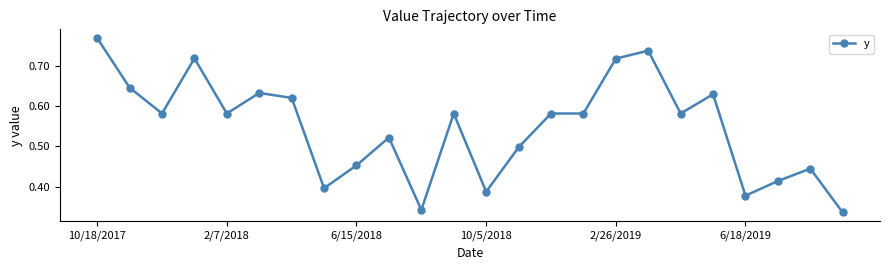

True or false: there are more than 1 points higher than both neighbors.

True